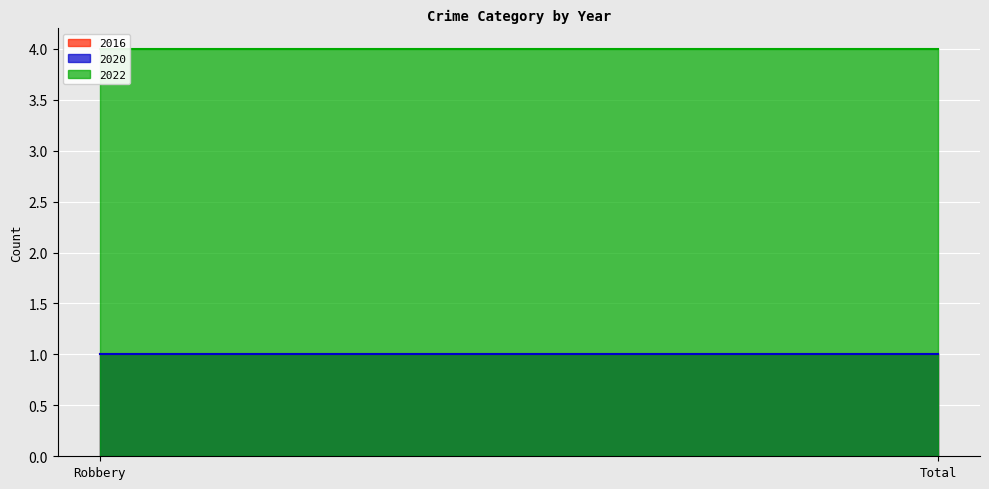

Which series has the largest total across all categories?

2022